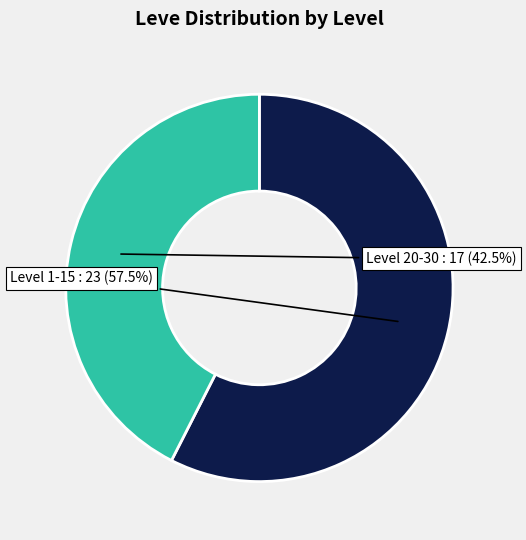

Is there any slice that represents more than half of the pie?

Yes